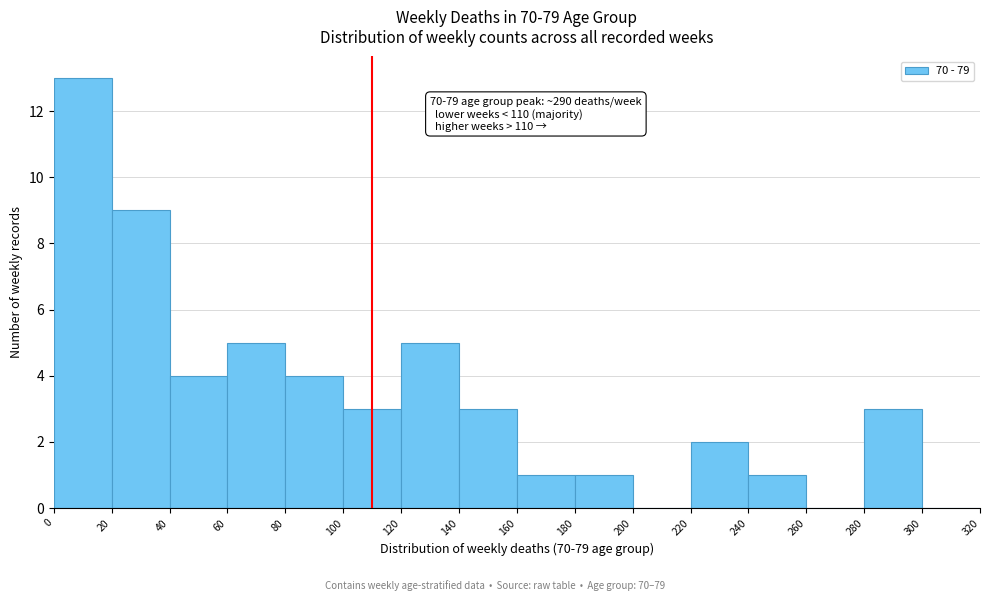

Which range on the x-axis has the tallest bar?

0 to 20